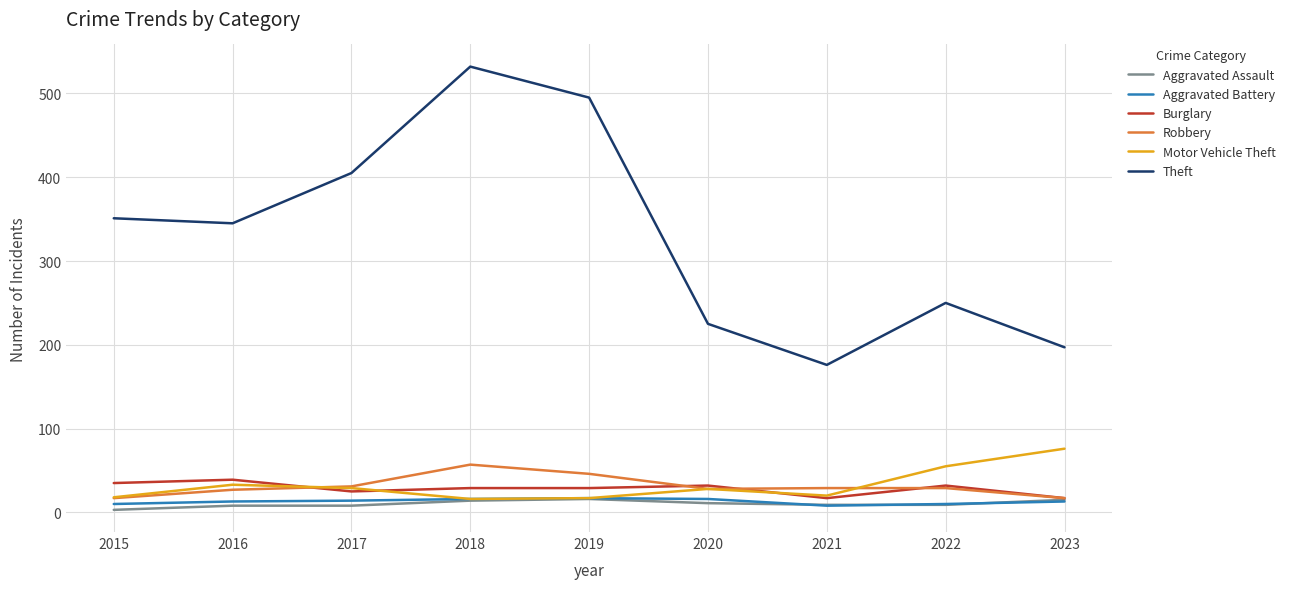

Does the chart display data point markers on the line(s)?

No